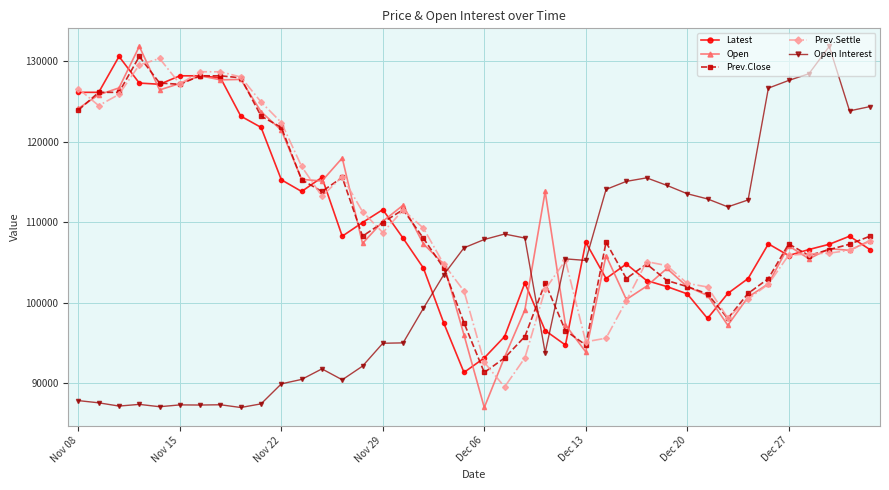

True or false: Open Interest has more than 1 points higher than both neighbors.

True